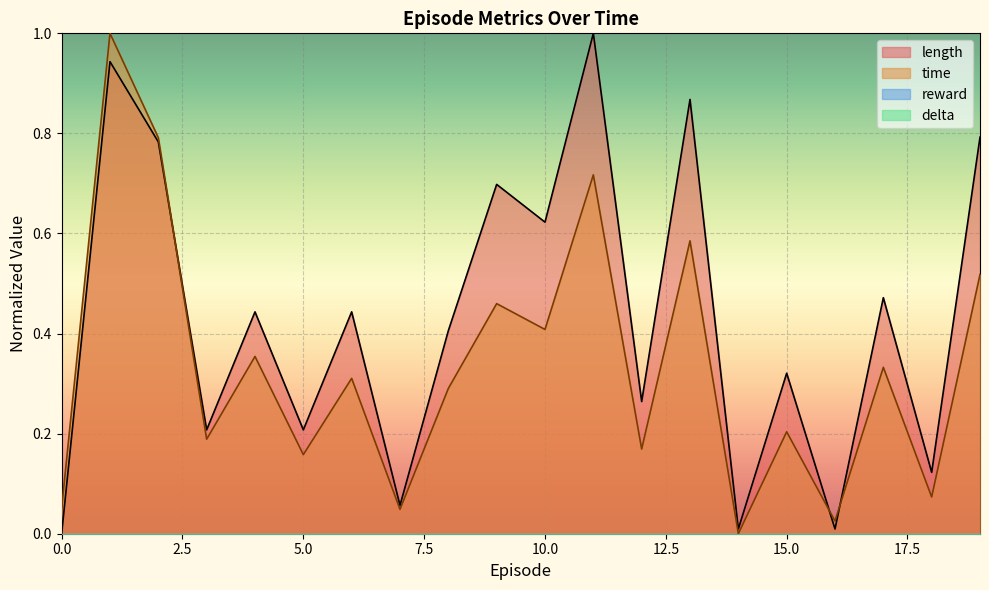

At 0, list the series in order from smallest to largest.

length, time